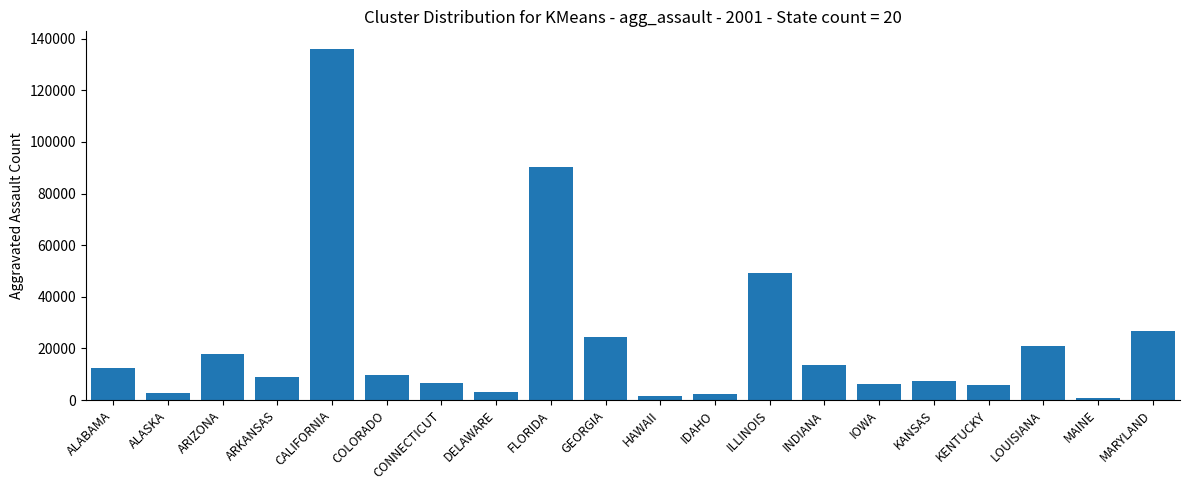

What is the ratio of the value at ARKANSAS to the value at IOWA?

1.5